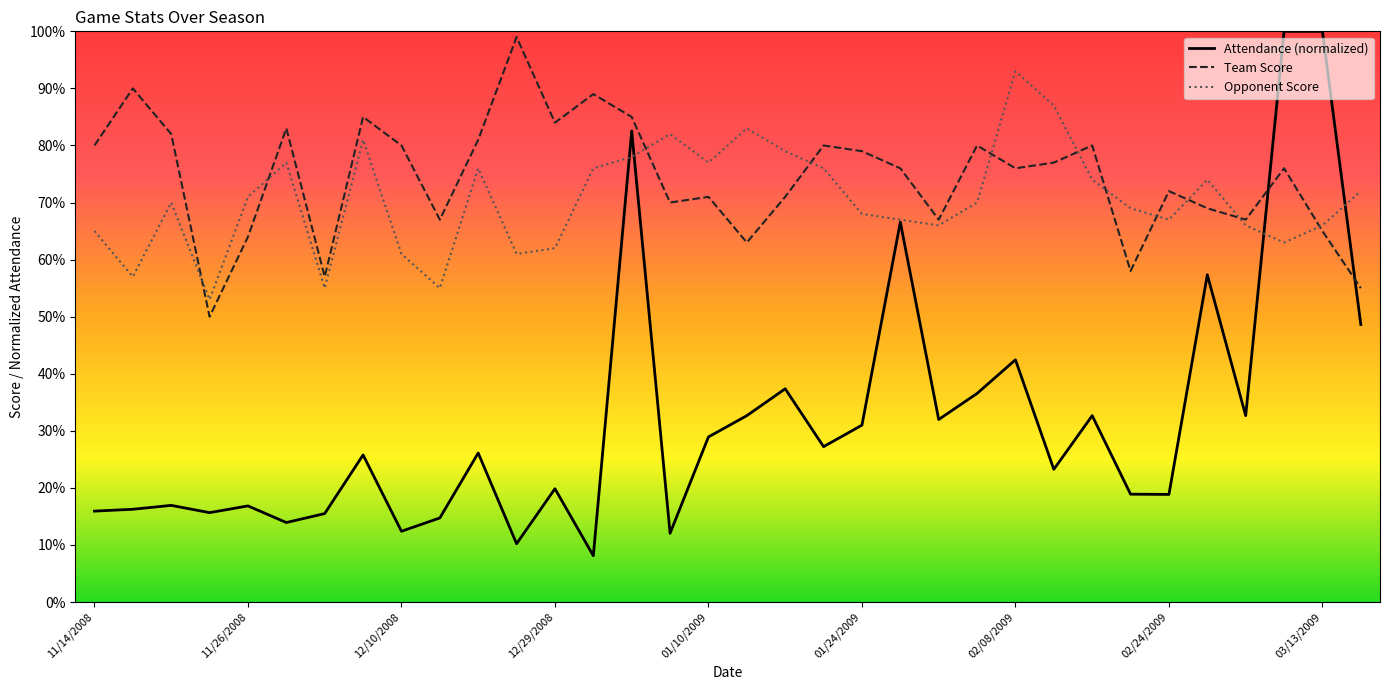

The Opponent Score series shows 43.1 at 31. True or false?

False